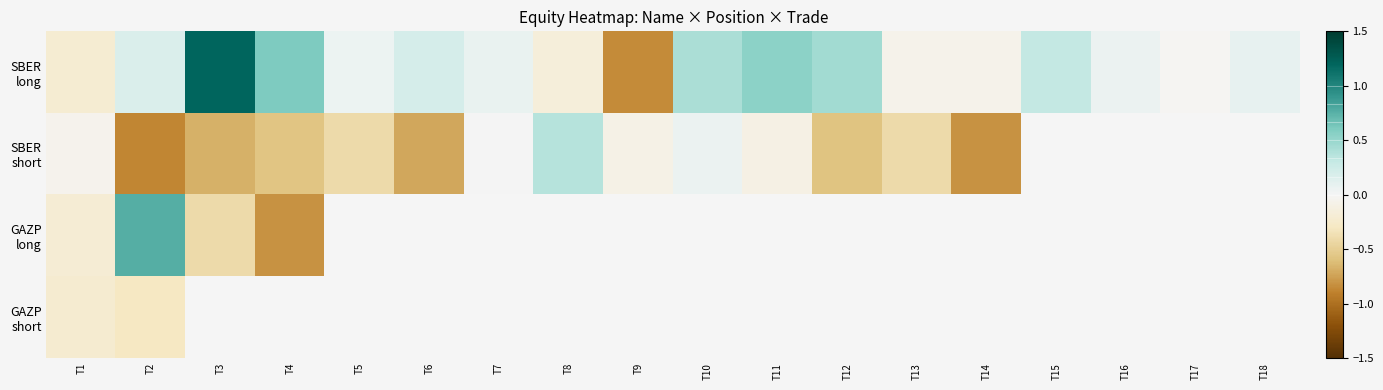

How many negative values does the SBER short series have?

11